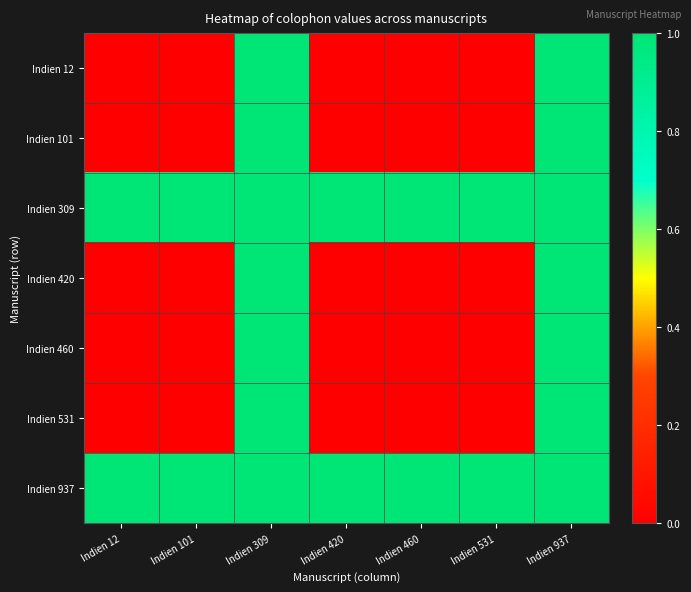

Which category has the lowest value across all series?

Indien 12